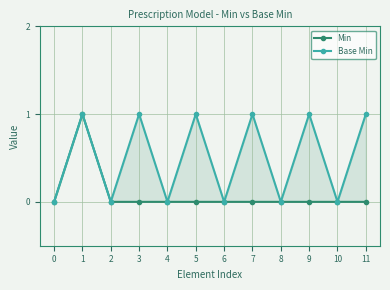

What is the difference between the maximum and minimum values in the Base Min series?

1